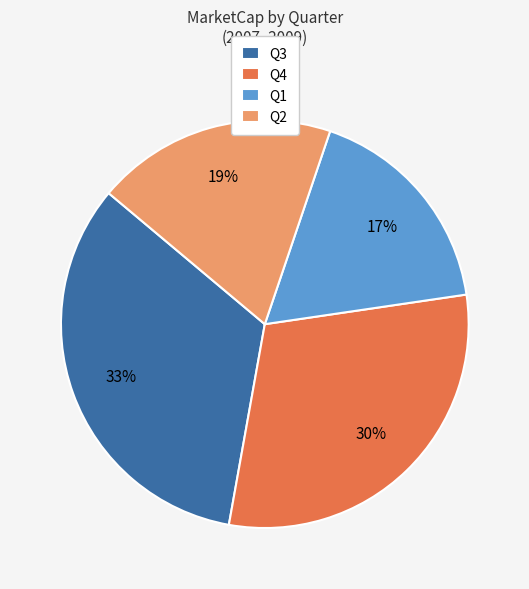

True or false: Q2 accounts for 19% of the total.

True